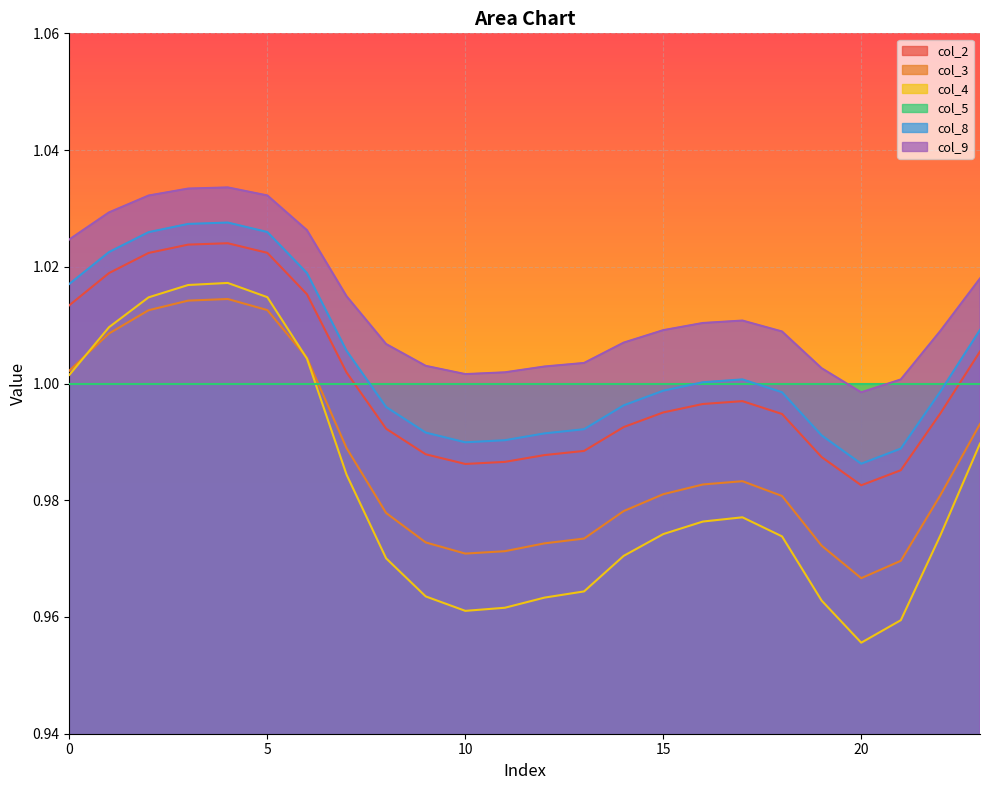

True or false: col_2 has a value of 1.5 at 8.

False